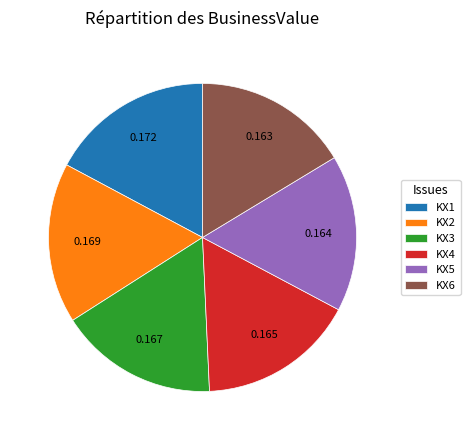

Is the sum of KX4 and KX1 greater than half?

No